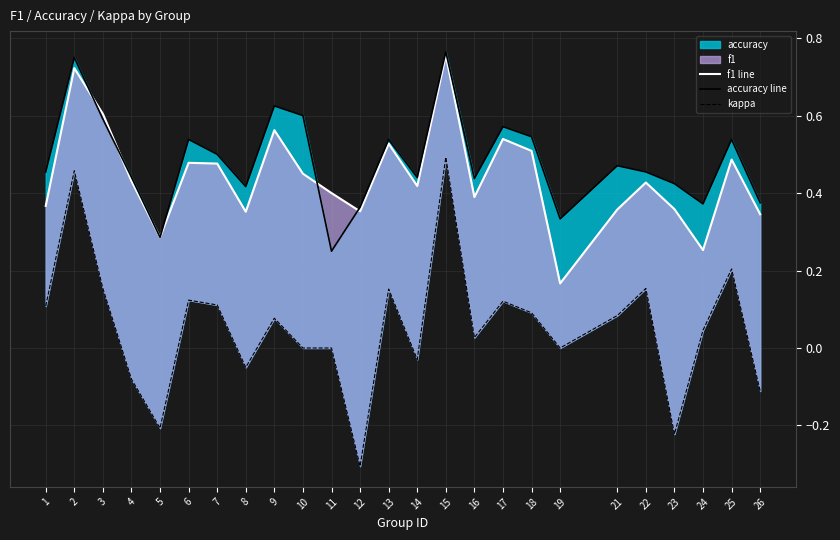

What is the total value across all series at 5?

0.4